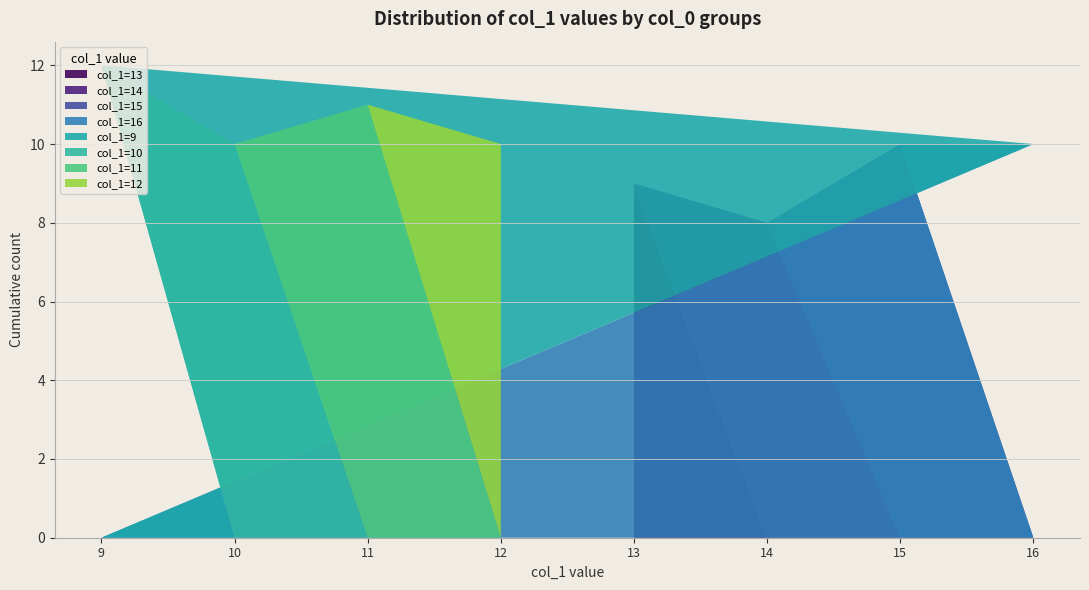

The col_1=13 series shows 0 at 11. True or false?

True